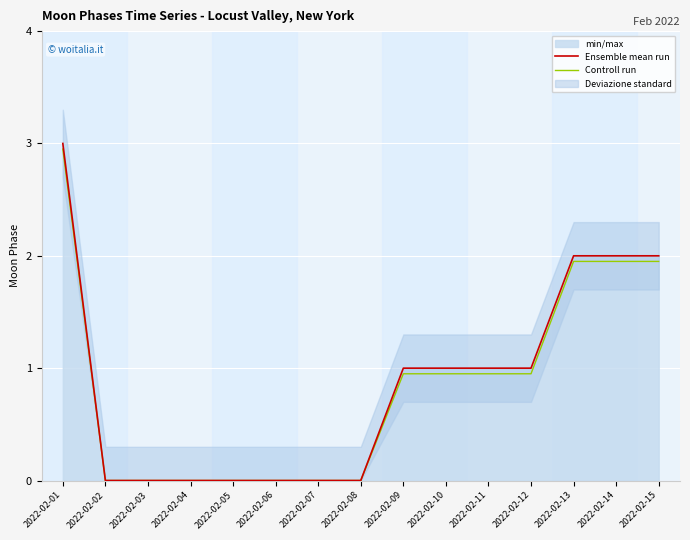

Reading right to left, extract all data points from this chart.

Ensemble mean run: 2022-02-15=2.0	2022-02-14=2.0	2022-02-13=2.0	2022-02-12=1.0	2022-02-11=1.0	2022-02-10=1.0	2022-02-09=1.0	2022-02-08=0.0	2022-02-07=0.0	2022-02-06=0.0	2022-02-05=0.0	2022-02-04=0.0	2022-02-03=0.0	2022-02-02=0.0	2022-02-01=3.0
Controll run: 2022-02-15=1.9	2022-02-14=1.9	2022-02-13=1.9	2022-02-12=0.9	2022-02-11=0.9	2022-02-10=0.9	2022-02-09=0.9	2022-02-08=0.0	2022-02-07=0.0	2022-02-06=0.0	2022-02-05=0.0	2022-02-04=0.0	2022-02-03=0.0	2022-02-02=0.0	2022-02-01=3.0